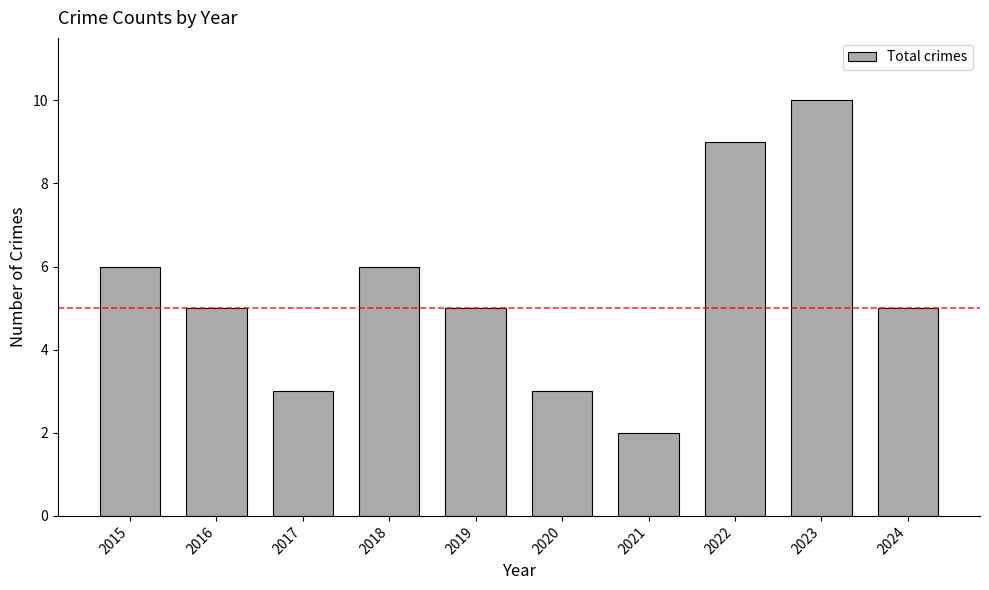

What is the minimum value shown in the chart?

2